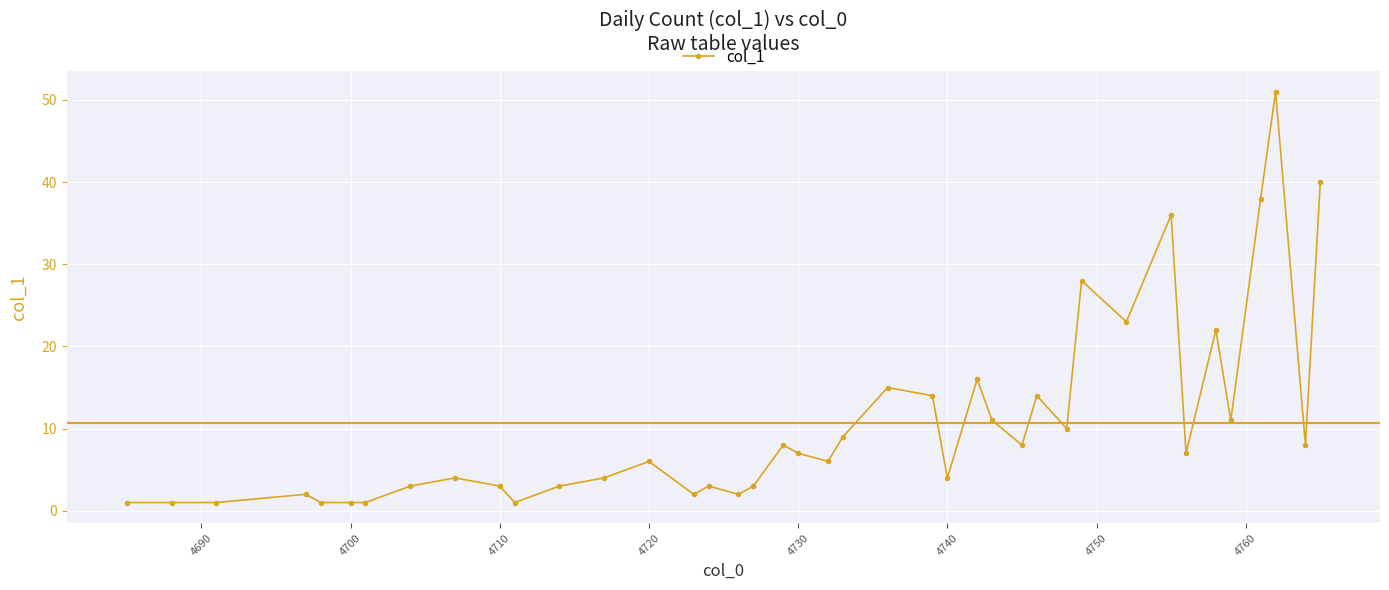

Does the chart have visible grid lines?

Yes